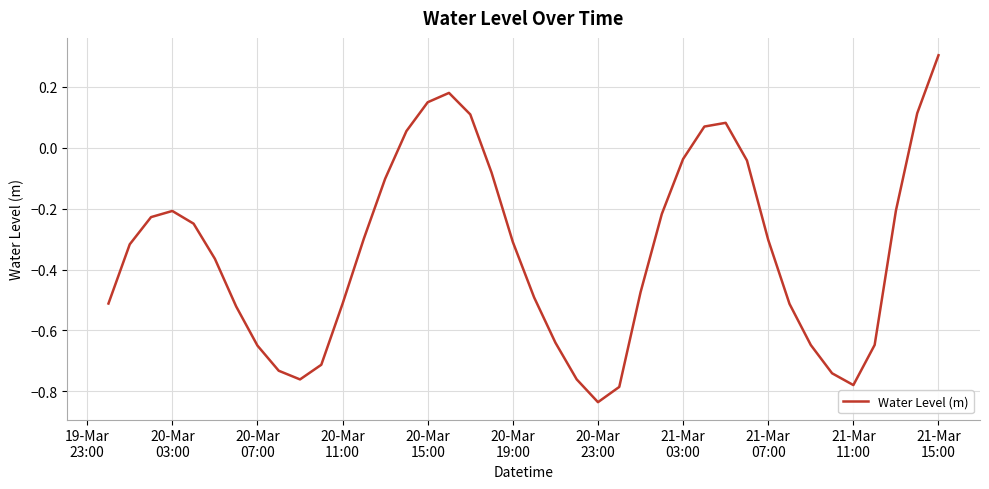

What is the maximum value shown in the chart?

0.3